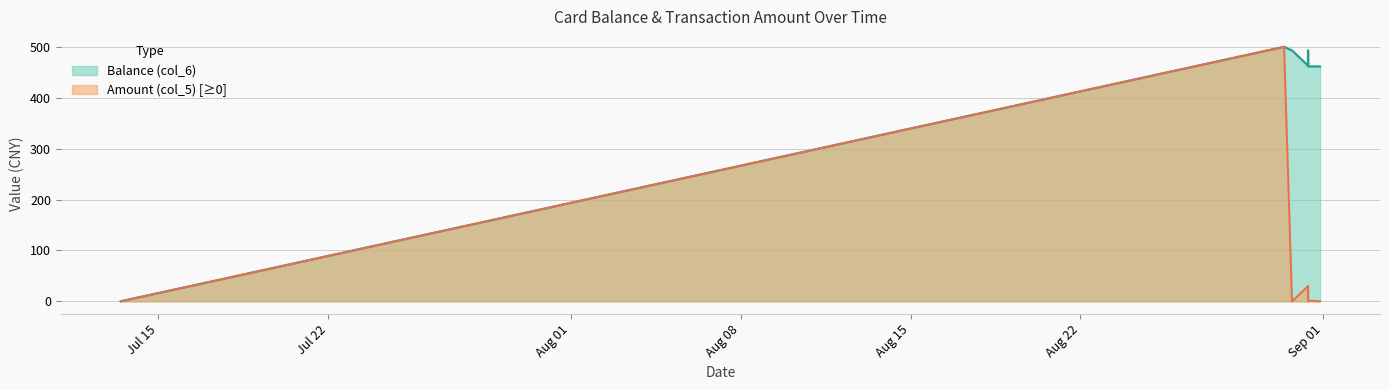

Rank the categories by Balance (col_6) value from highest to lowest.

2014/08/30 09:25:46, 2014/08/30 17:09:44, 2014/08/30 17:21:56, 2014/08/31 09:10:21, 2014/08/31 09:10:11, 2014/08/31 09:10:26, 2014/08/31 09:10:30, 2014/08/31 20:57:04, 2014/08/31 21:02:12, 2014/07/13 10:50:44